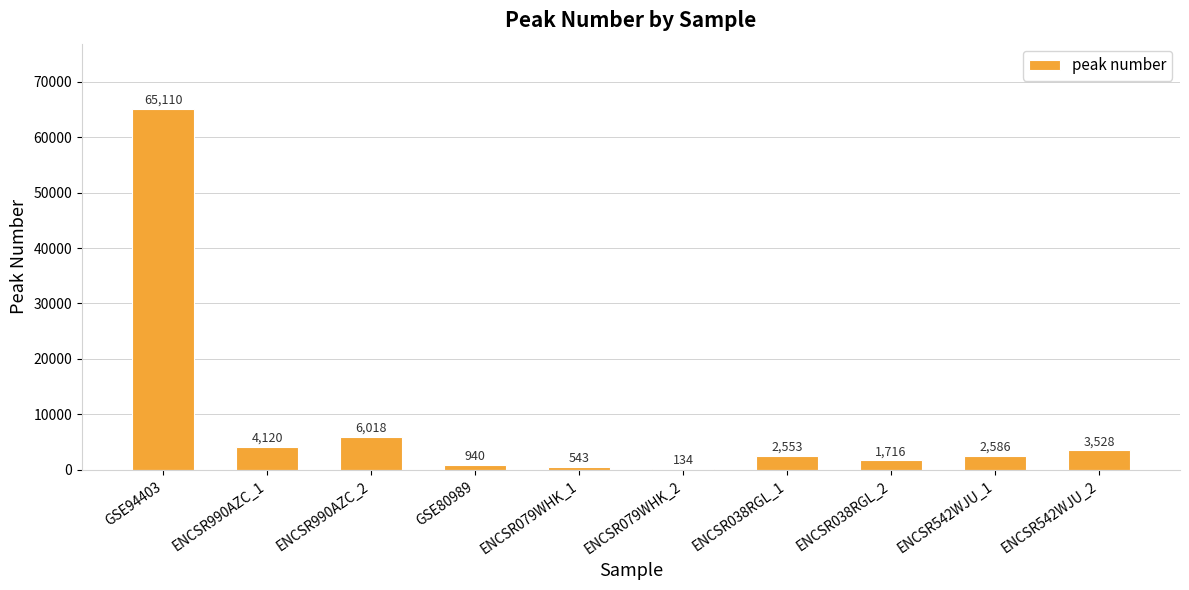

Which has a higher value, ENCSR542WJU_2 or ENCSR038RGL_2?

ENCSR542WJU_2